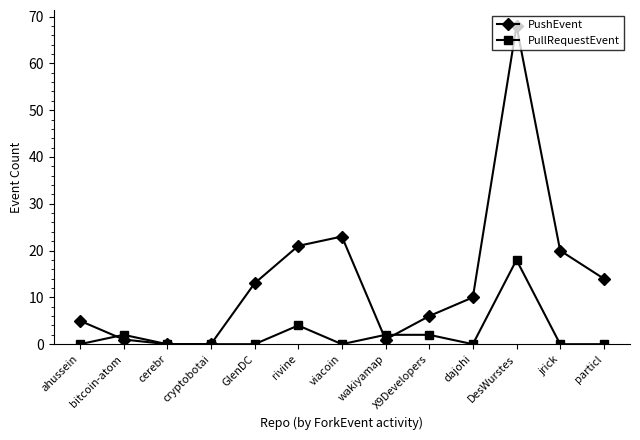

Where is the first local maximum for PullRequestEvent?

bitcoin-atom